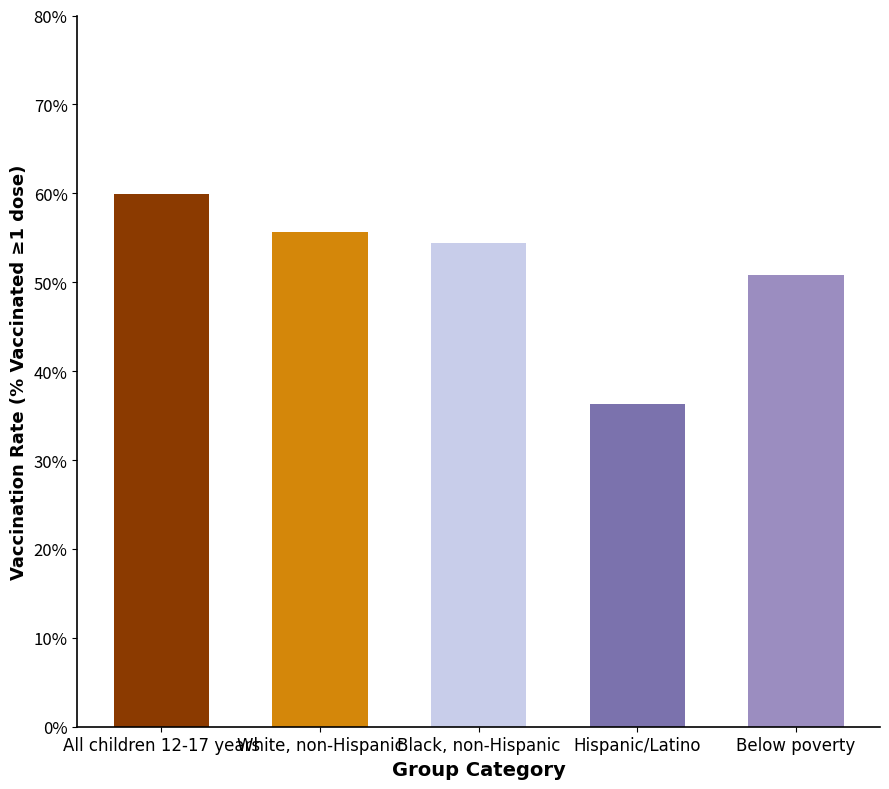

Count the number of data series in this chart.

1